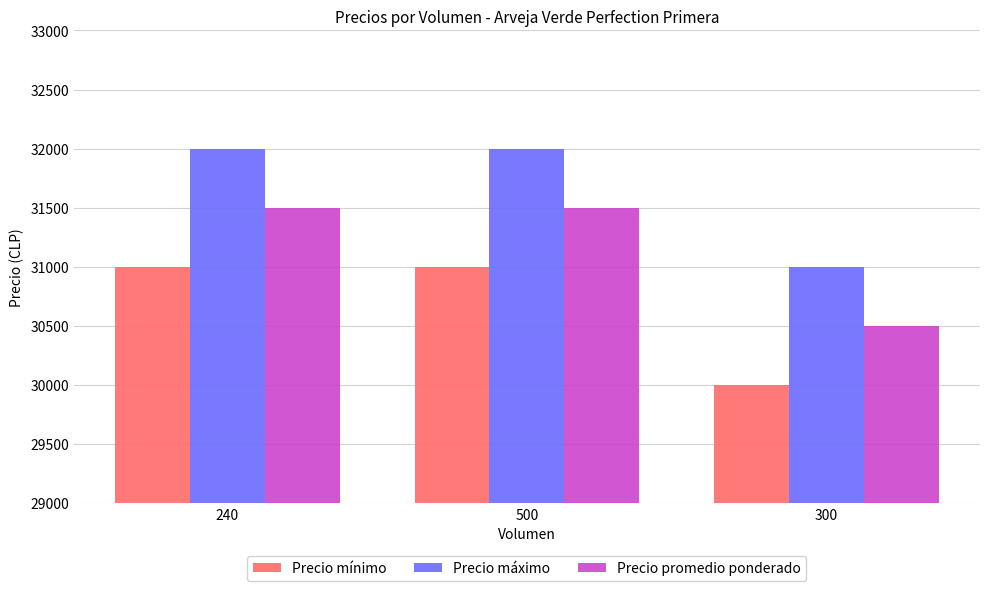

Rank the series at 300 from highest to lowest value.

Precio máximo, Precio promedio ponderado, Precio mínimo